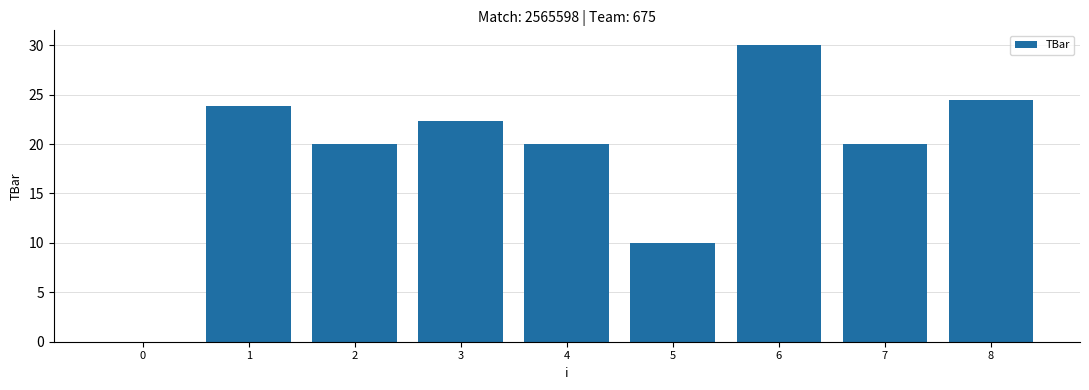

What is the approximate value at 1?

23.9